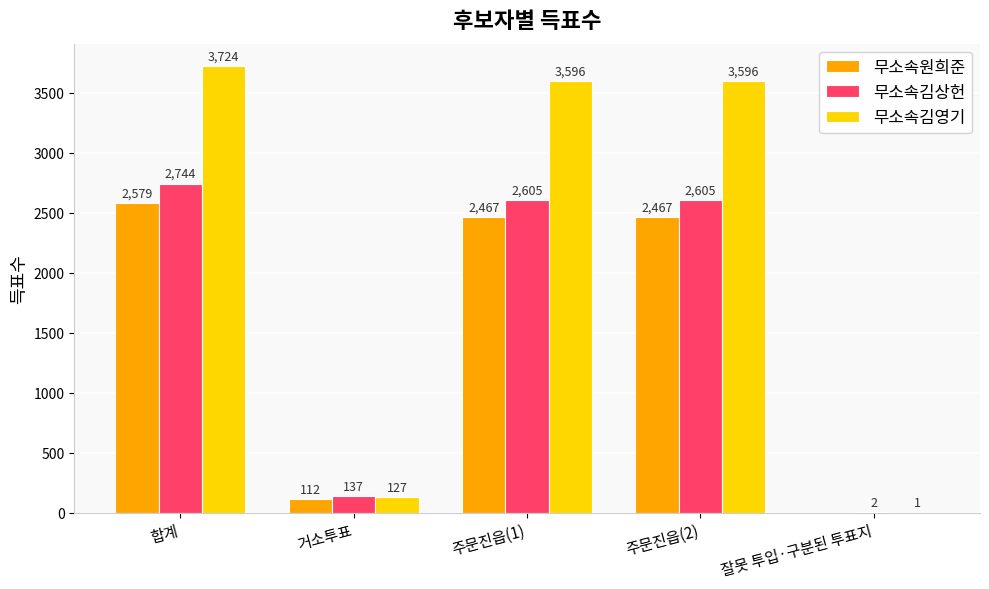

Reading left to right, list all the values displayed in this chart.

무소속원희준: 2579	112	2467	2467	0
무소속김상헌: 2744	137	2605	2605	2
무소속김영기: 3724	127	3596	3596	1